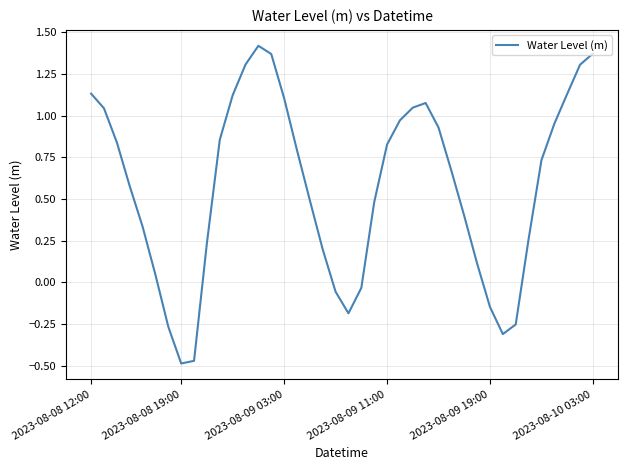

What is the difference between the maximum and minimum values?

1.9